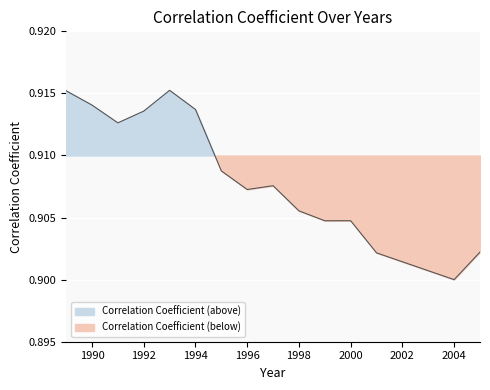

Rank the categories by value from highest to lowest.

1993, 1989, 1990, 1994, 1992, 1991, 1995, 1997, 1996, 1998, 2000, 1999, 2005, 2001, 2004